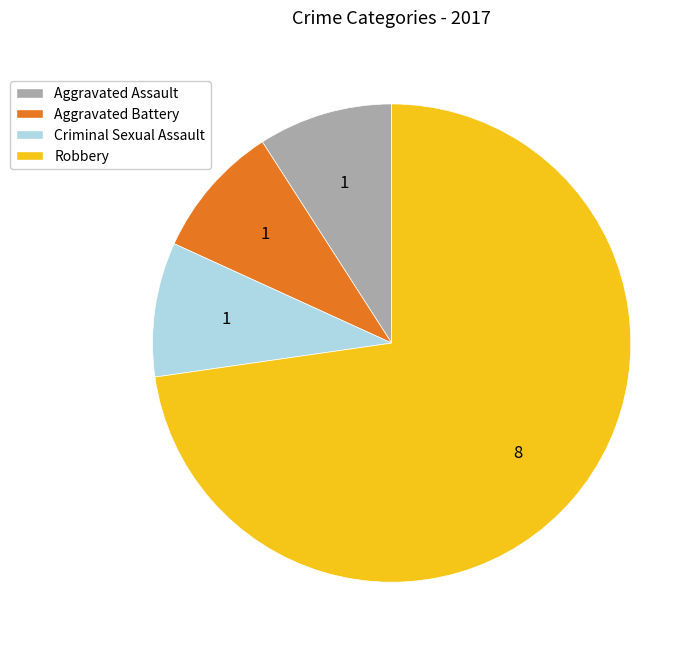

How many slices are in this pie chart?

4